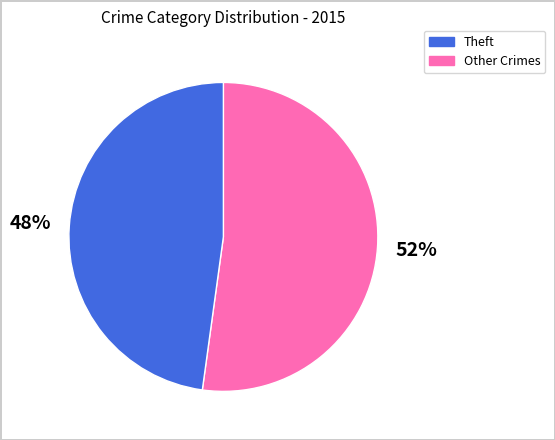

To the nearest percent, what is the average slice percentage?

50%